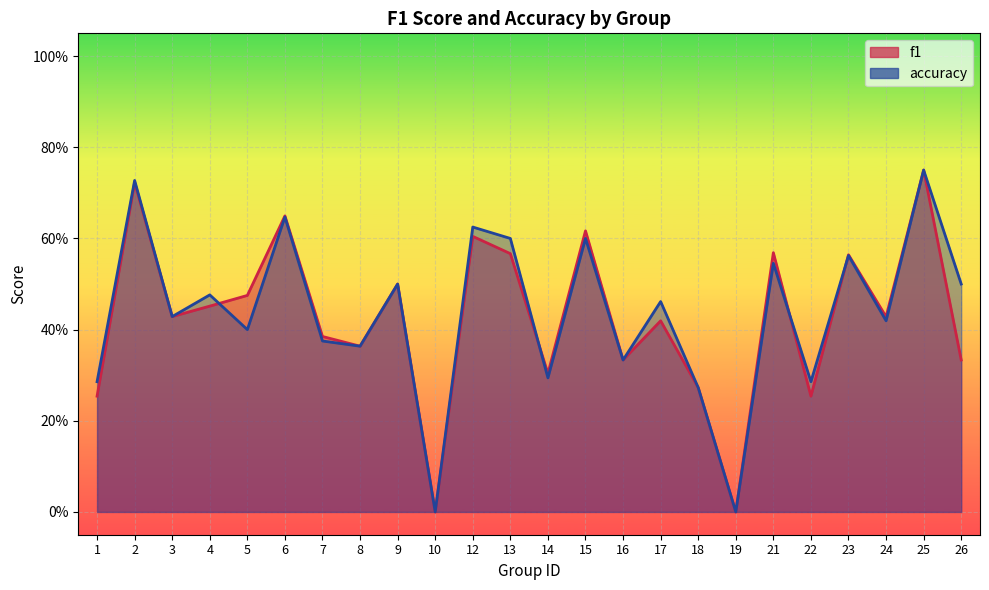

How many values in the f1 series exceed 0?

22